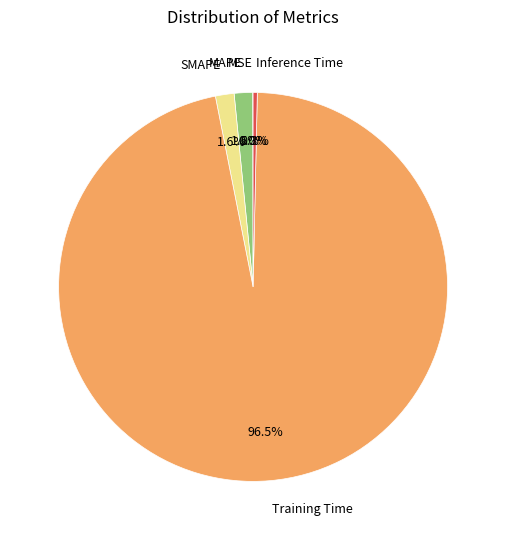

What is the total percentage of Training Time and MAPE?

98.1%